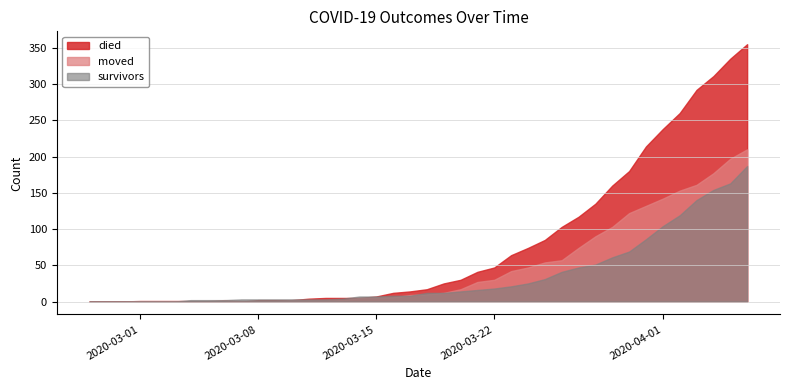

True or false: died has more than 0 interior local peaks.

False